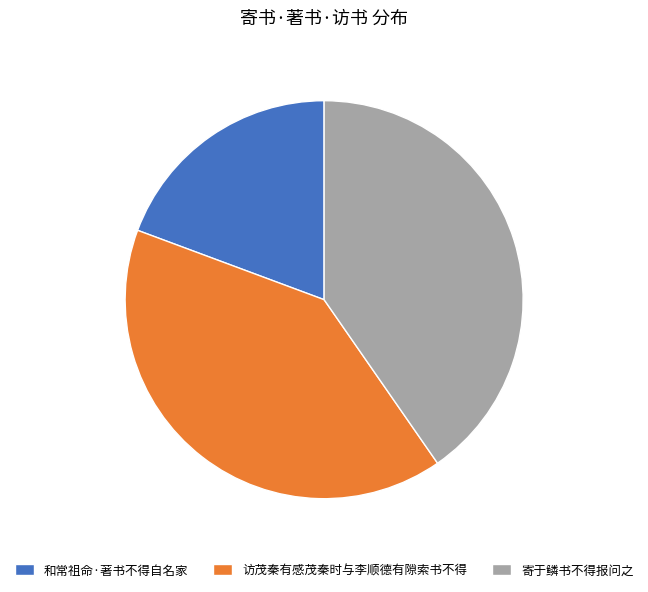

True or false: 和常祖命·著书不得自名家 accounts for 30% of the total.

False